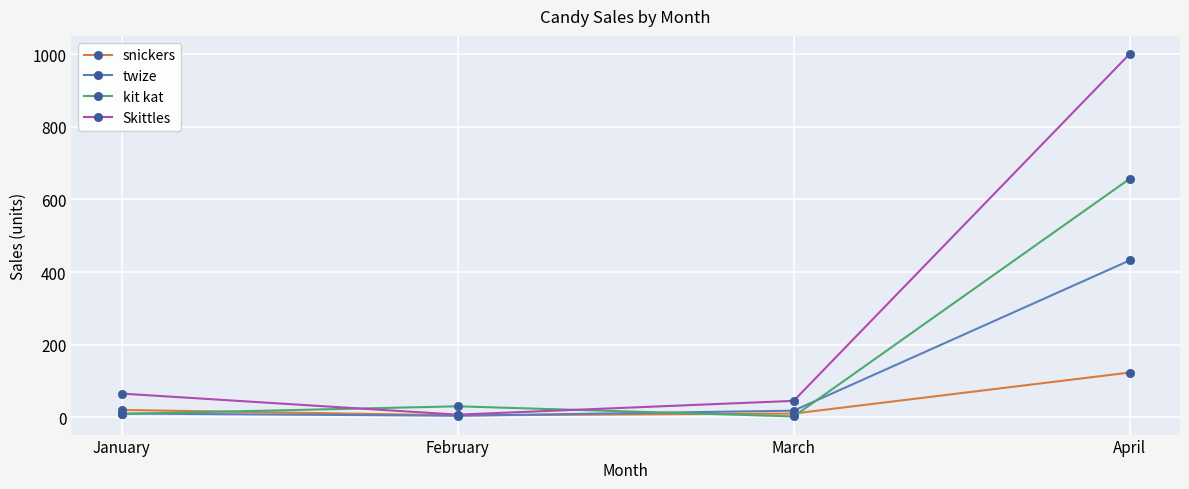

Which series has the largest range (max minus min)?

Skittles